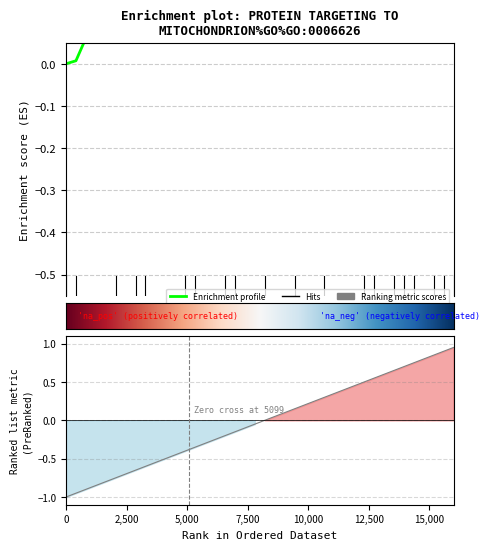

Reading right to left, list all the values displayed in this chart.

0.5	0.5	0.5	0.5	0.5	0.5	0.4	0.5	0.4	0.4	0.4	0.4	0.4	0.4	0.4	0.3	0.4	0.3	0.3	0.3	0.3	0.3	0.3	0.3	0.3	0.4	0.4	0.4	0.4	0.5	0.5	0.5	0.4	0.3	0.3	0.2	0.1	0.1	0.0	0.0